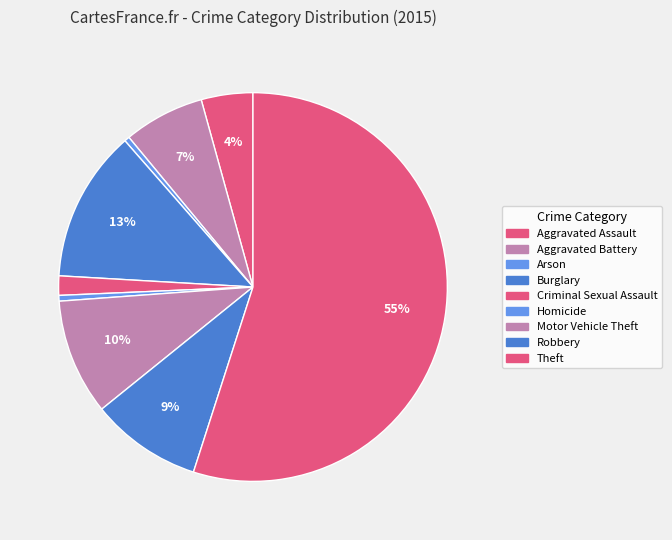

Is Theft the majority of the pie?

Yes